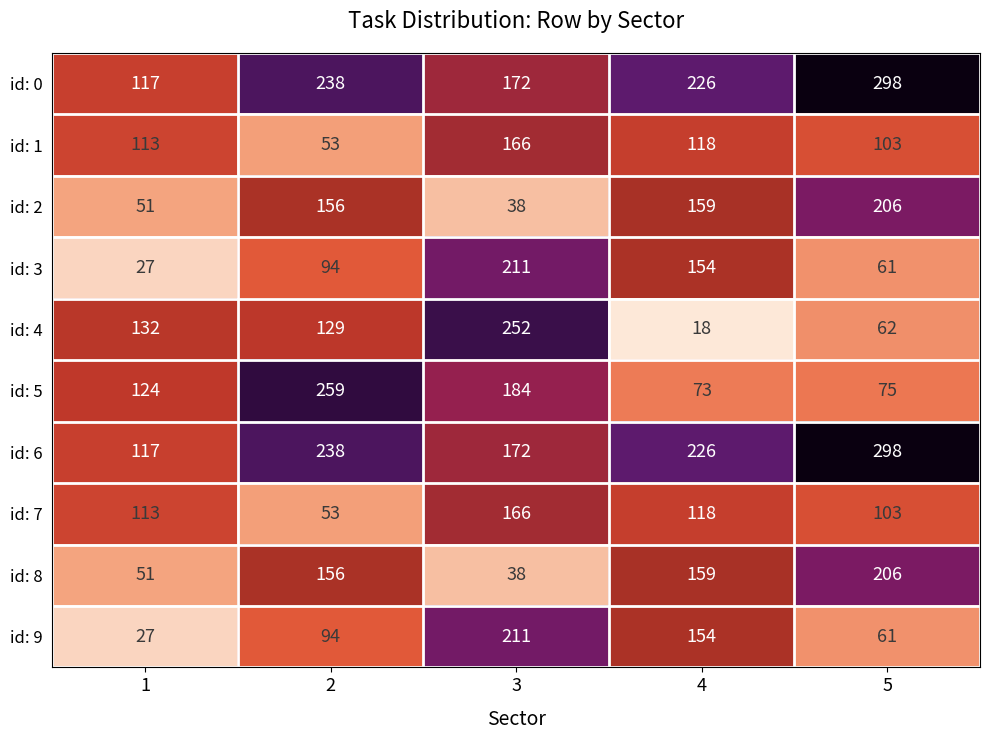

Which series has the widest spread of values?

id: 4